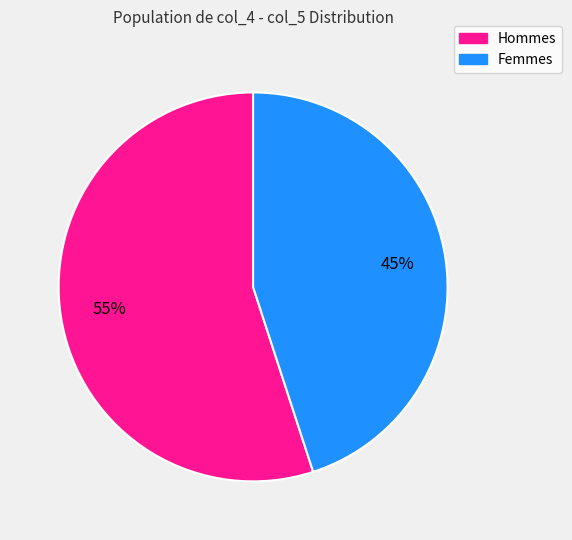

Is there any slice that represents more than half of the pie?

Yes